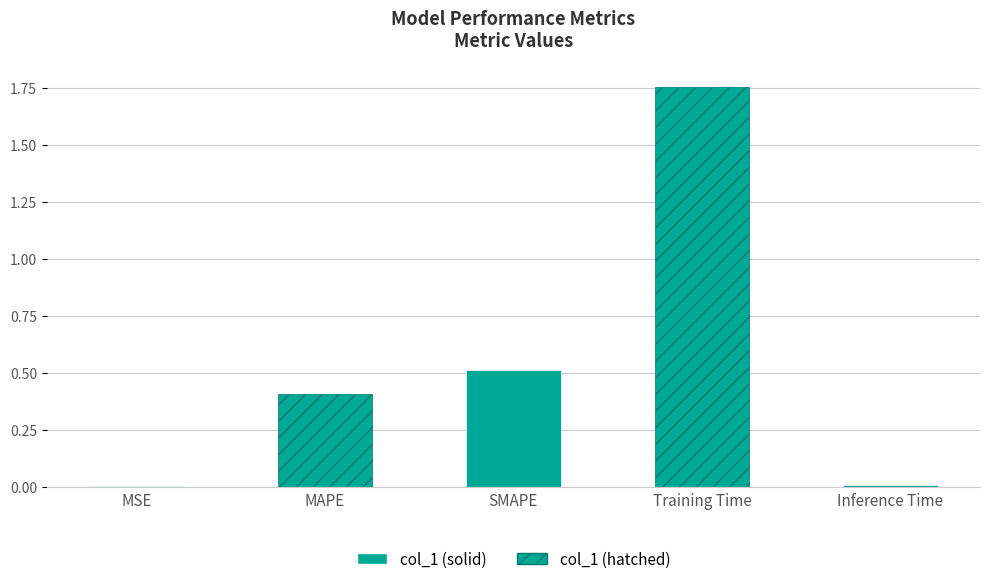

Are the bars grouped side by side (vs. stacked)?

No